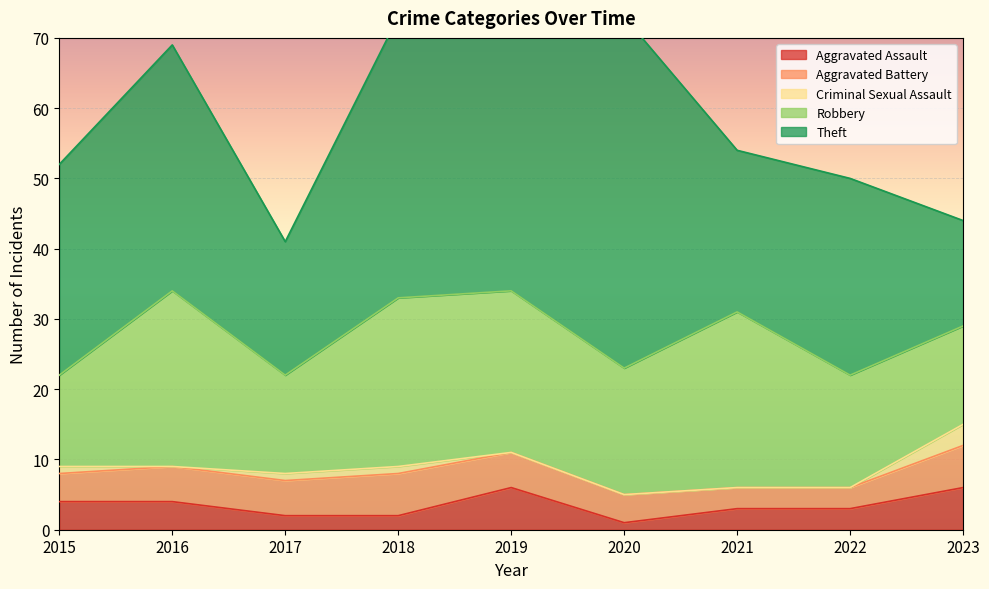

What are all the series names shown in the legend?

Aggravated Assault, Aggravated Battery, Criminal Sexual Assault, Robbery, Theft